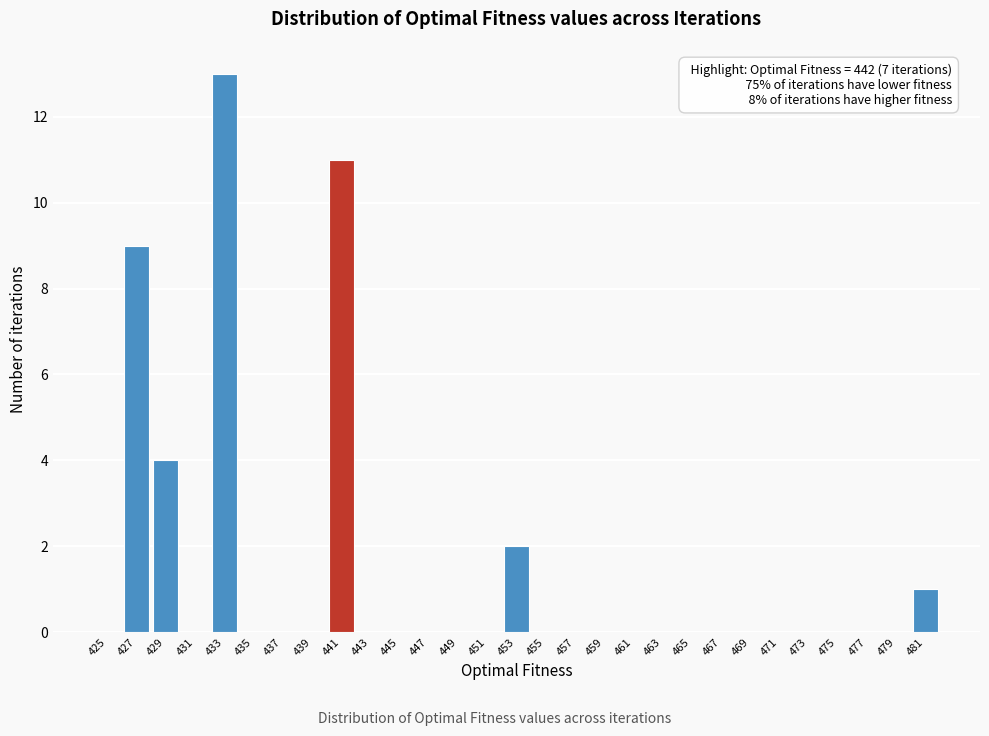

Reading left to right, extract all data points from this chart.

425=0	427=9	429=4	431=0	433=13	435=0	437=0	439=0	441=11	443=0	445=0	447=0	449=0	451=0	453=2	455=0	457=0	459=0	461=0	463=0	465=0	467=0	469=0	471=0	473=0	475=0	477=0	479=0	481=1